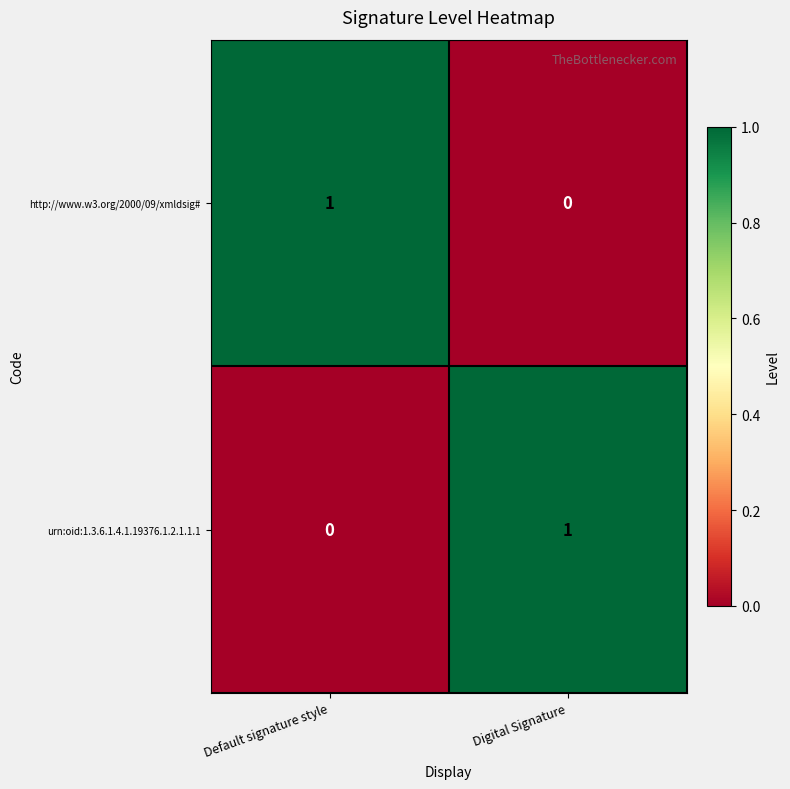

Rank the categories by http://www.w3.org/2000/09/xmldsig# value from lowest to highest.

Digital Signature, Default signature style